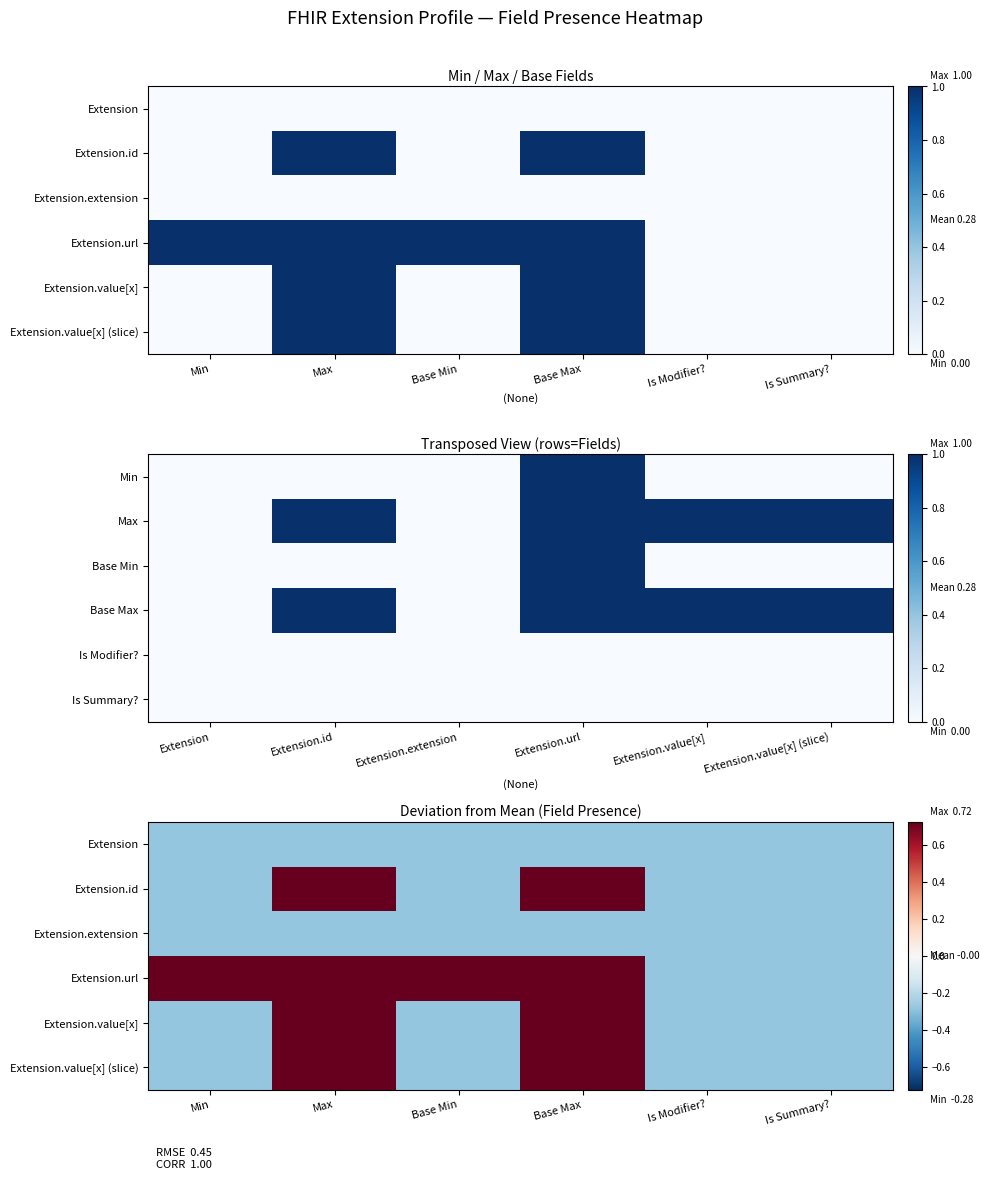

Which series has the largest range (max minus min)?

Extension.id